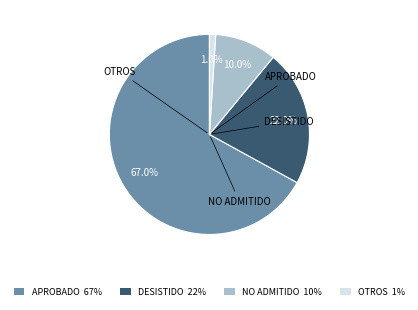

Does any single category account for the majority?

Yes